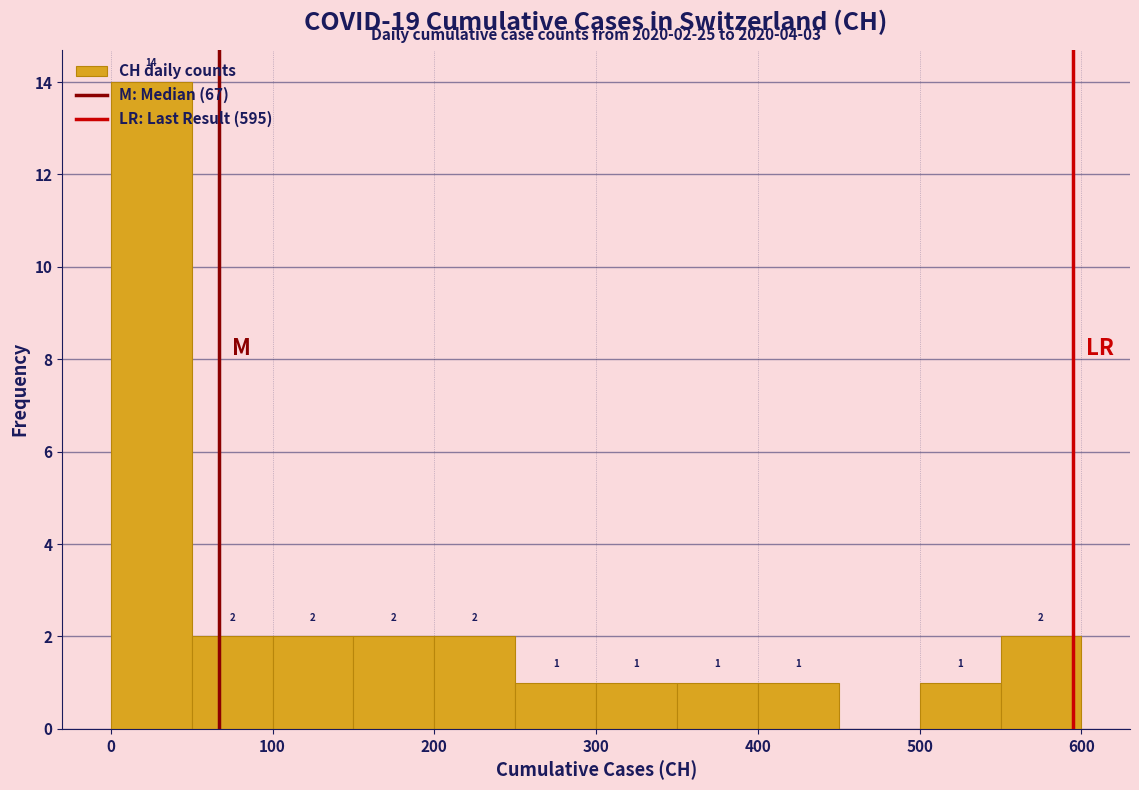

Which range on the x-axis has the tallest bar?

0 to 50